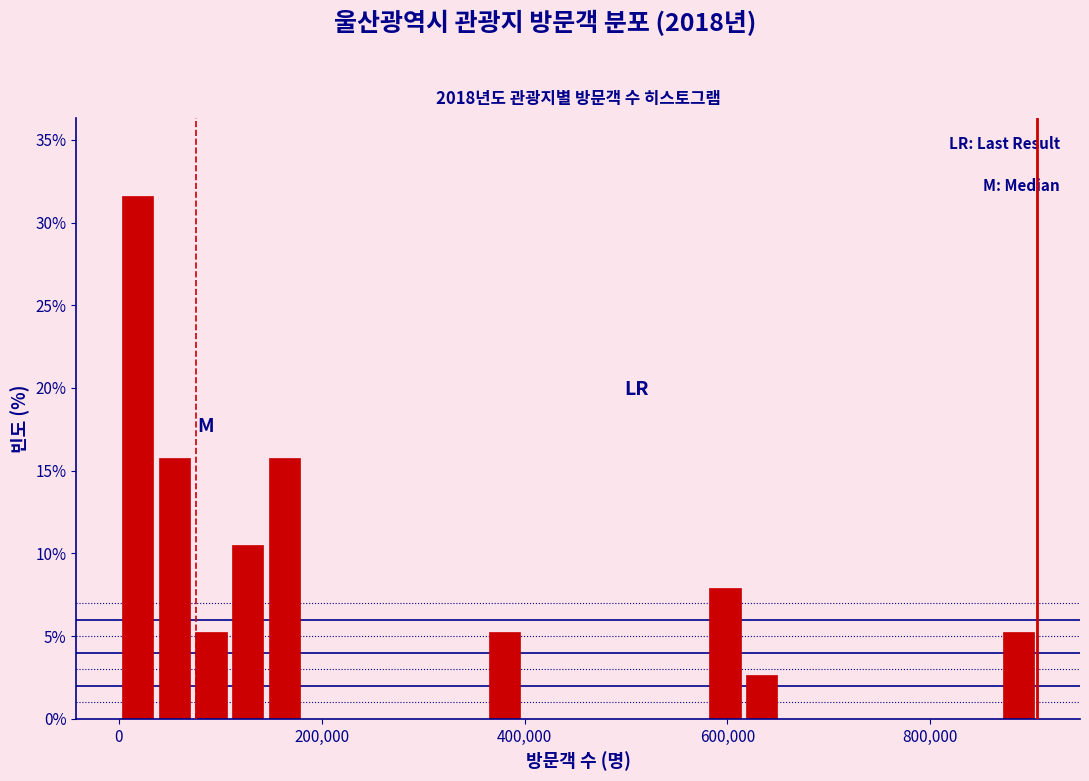

Read against the x-axis, roughly where is the centre of the tallest bar?

20000